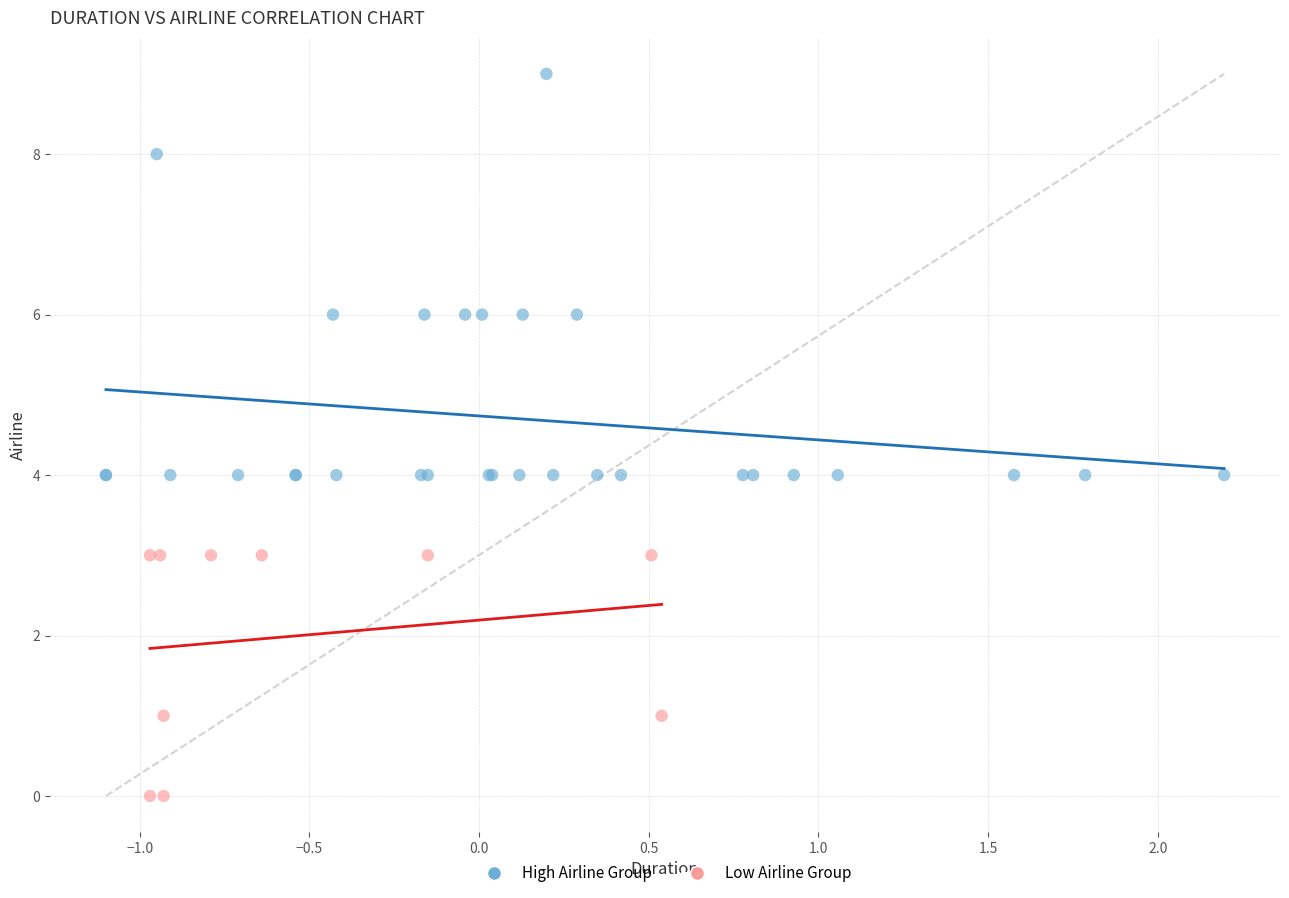

Which series reaches the maximum Y coordinate?

High Airline Group